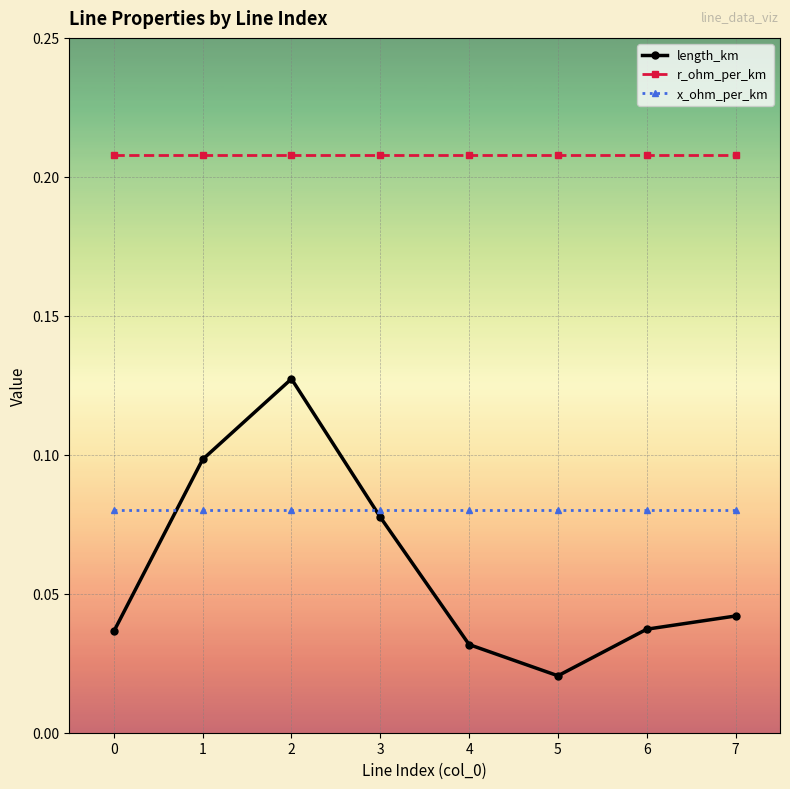

How many interior local peaks does the length_km series have?

1